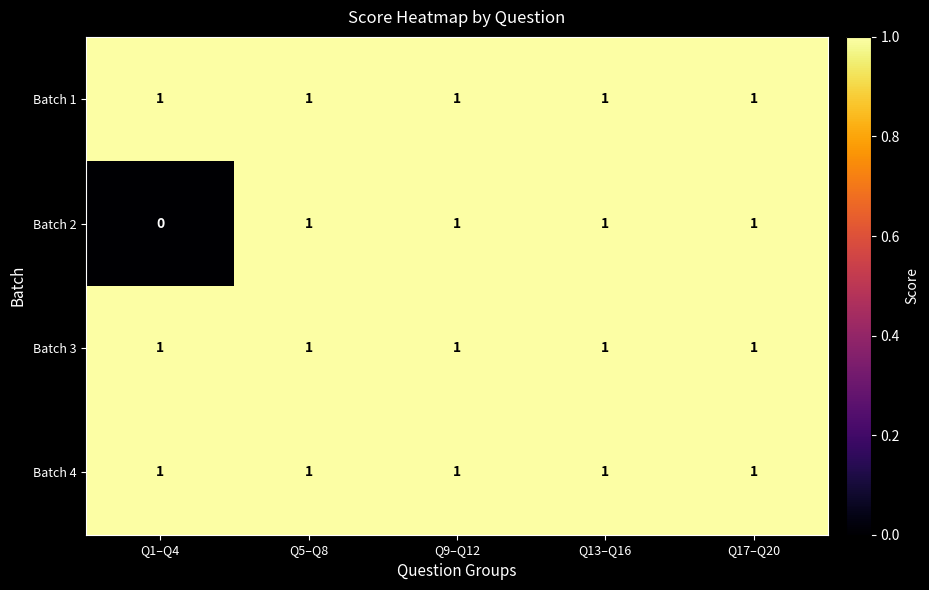

Which series has the largest range (max minus min)?

Batch 2